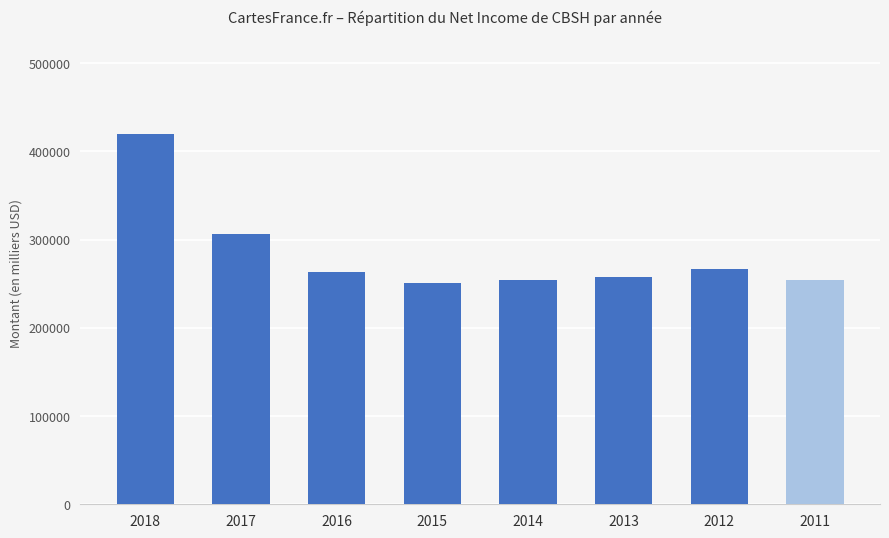

What is the maximum value shown in the chart?

420000